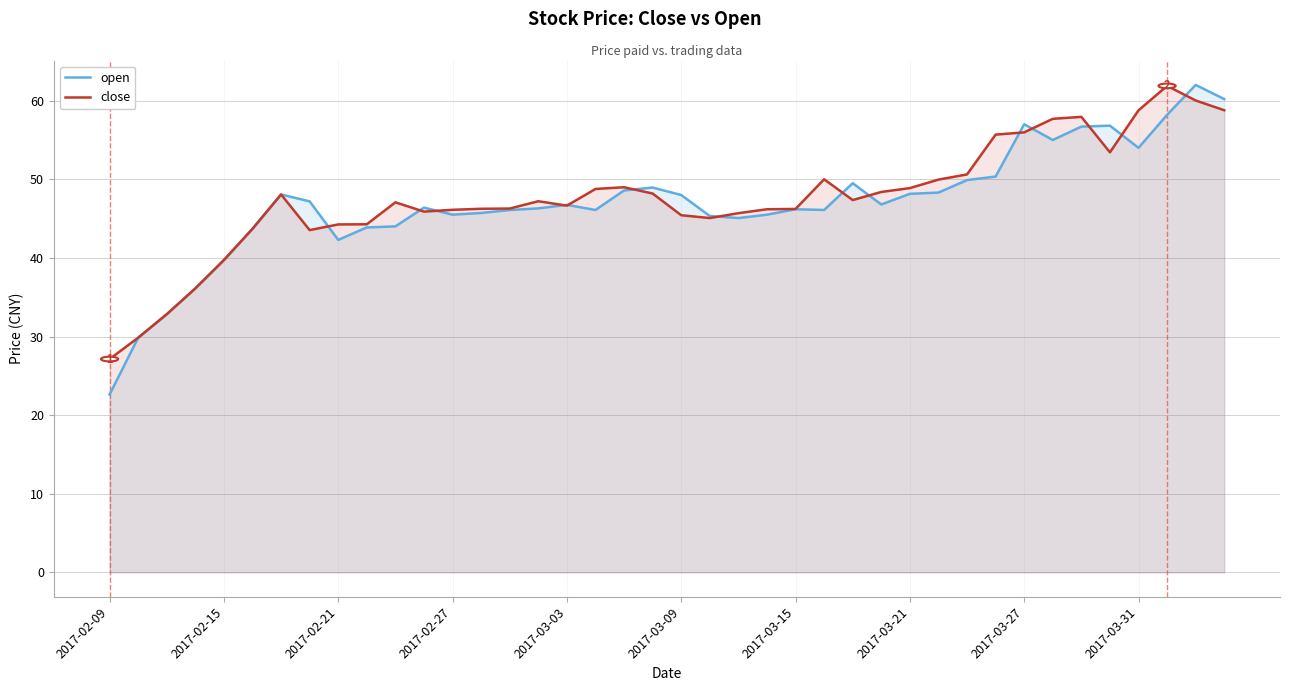

What is the approximate value of close at 14?

46.3